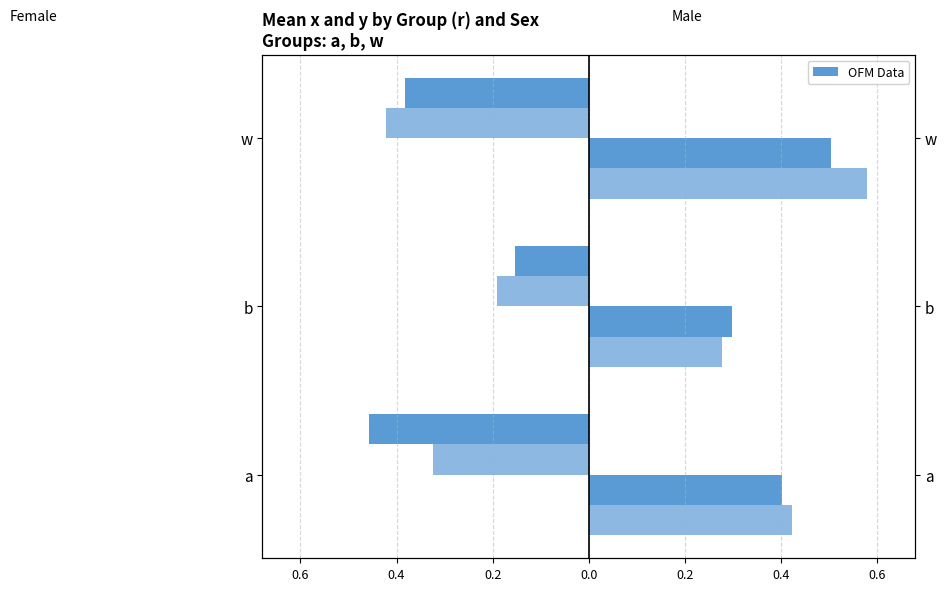

What is the greatest value displayed?

0.6